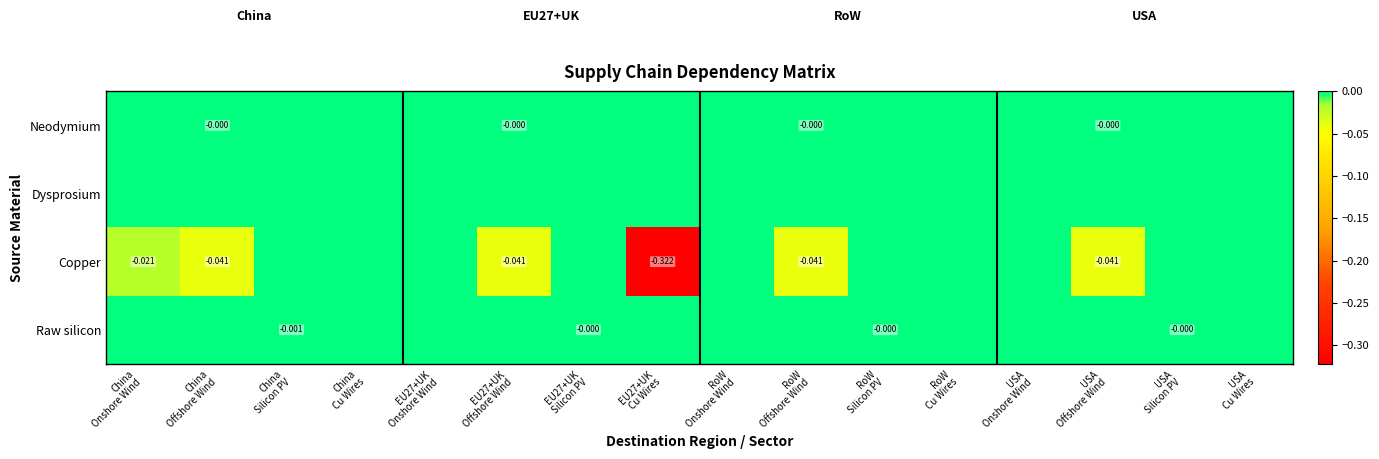

How many values in Neodymium are below zero?

4